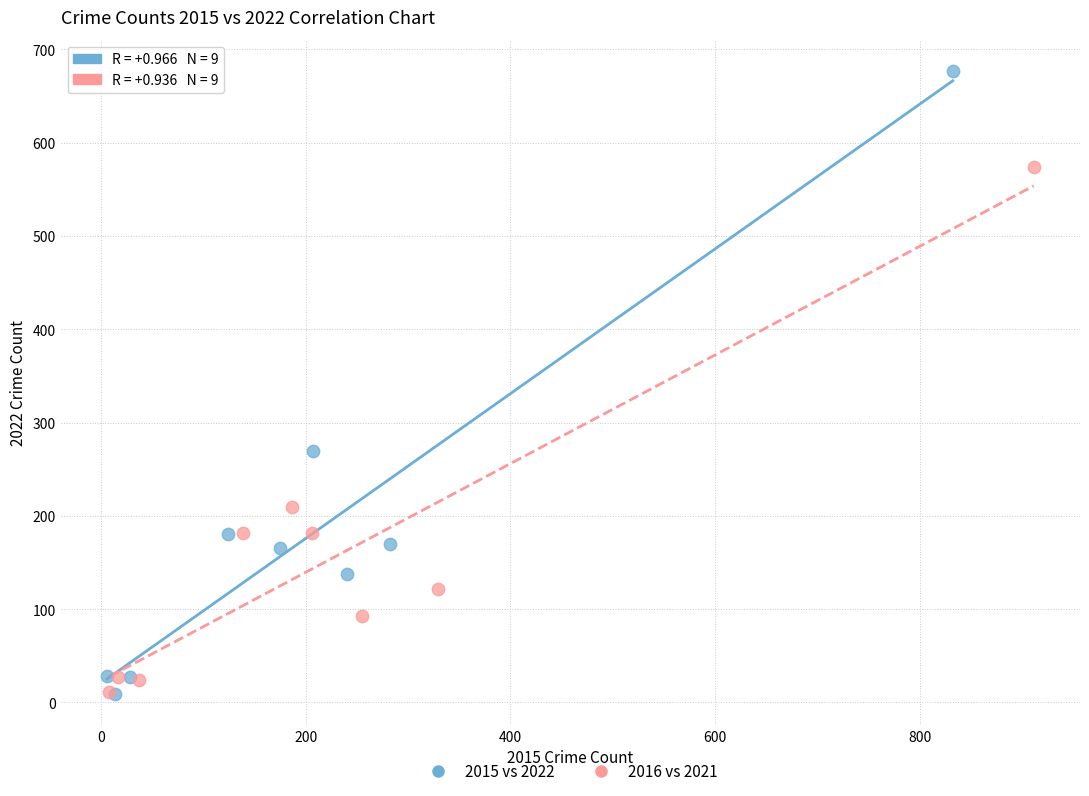

Which series has the widest spread of Y values?

2015 vs 2022